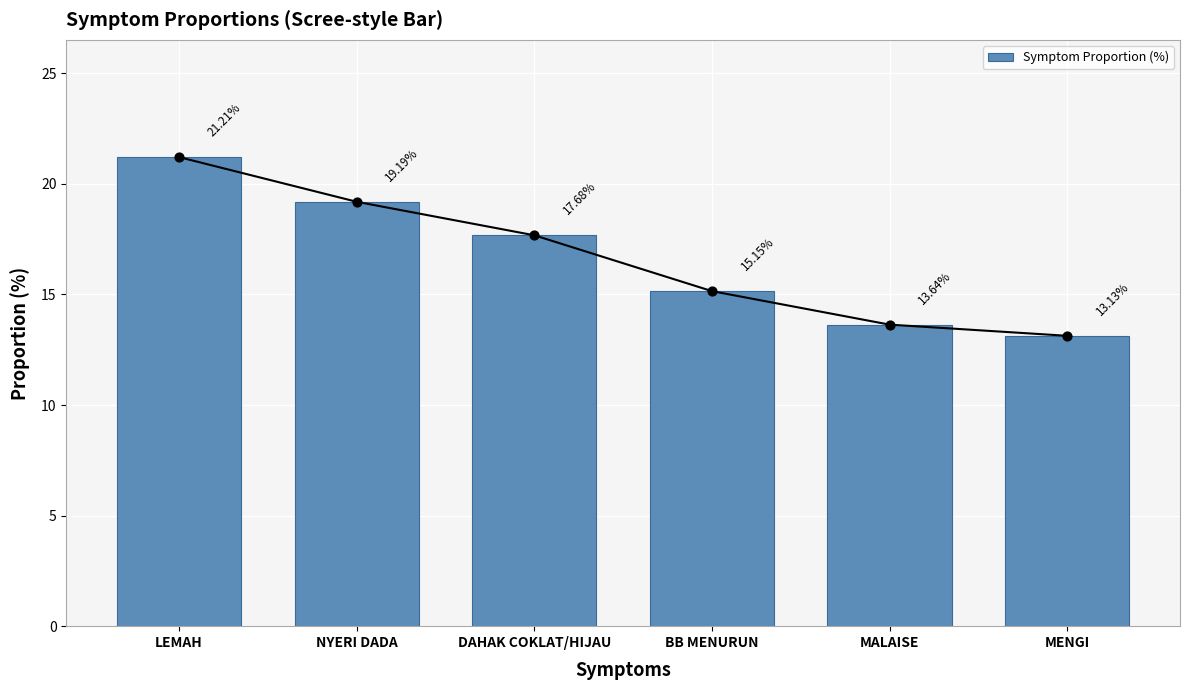

What is the change in value from NYERI DADA to BB MENURUN?

-4.0